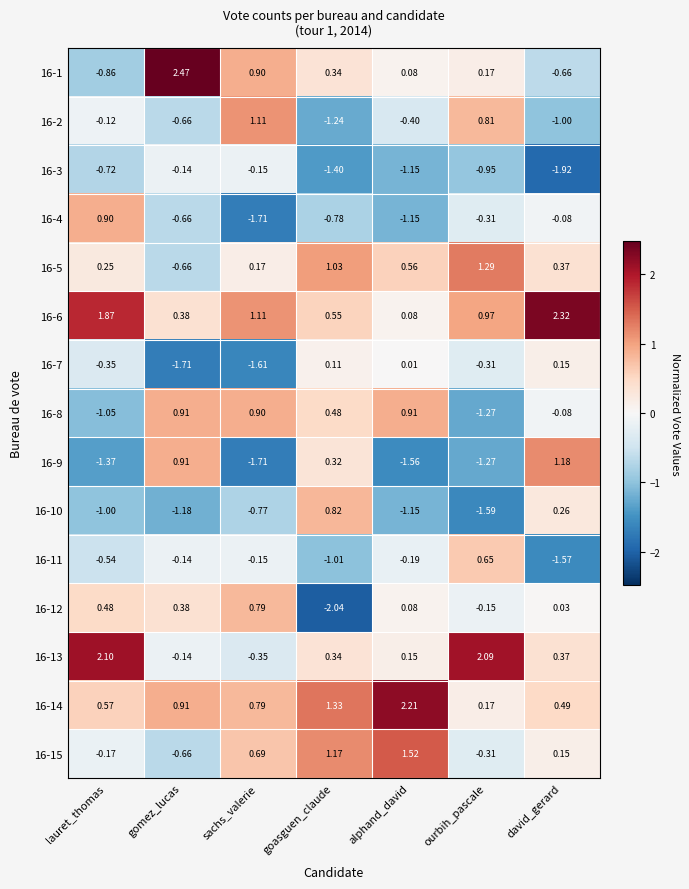

Is the value of 16-3 at david_gerard greater than the value of 16-1 at gomez_lucas?

No